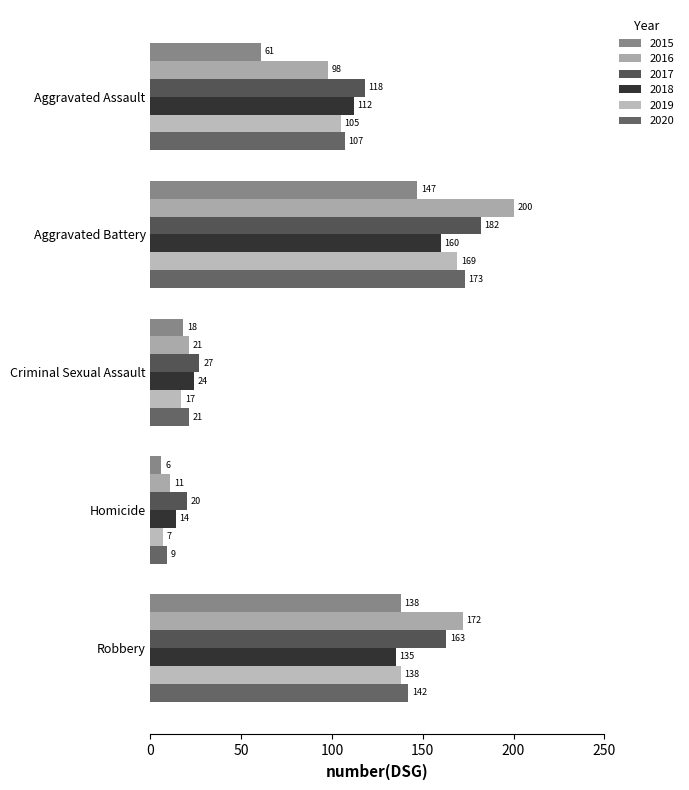

What is the sum of the 2015 values at Criminal Sexual Assault and Aggravated Battery?

165